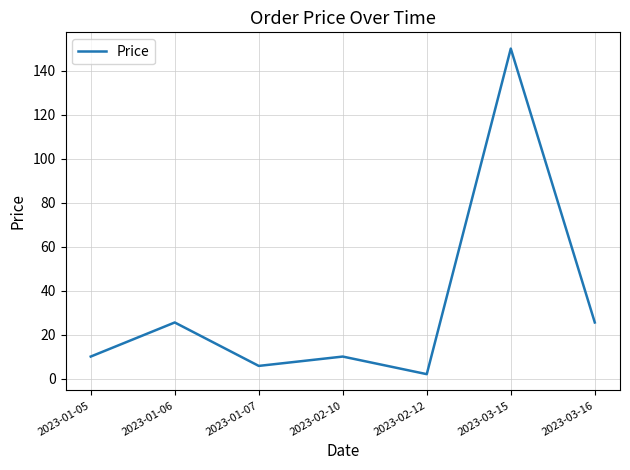

Reading left to right, what are all the values shown in this chart?

10.0	25.5	5.8	10.0	2.0	150.0	25.5